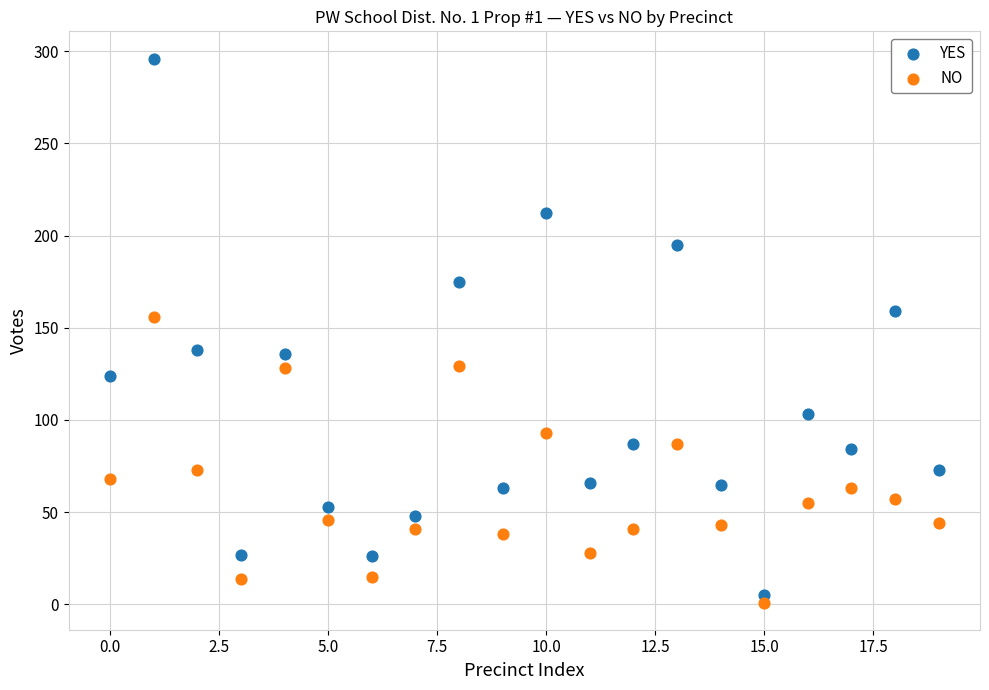

Across all data points, what is the range of Y values (max minus min)?

295